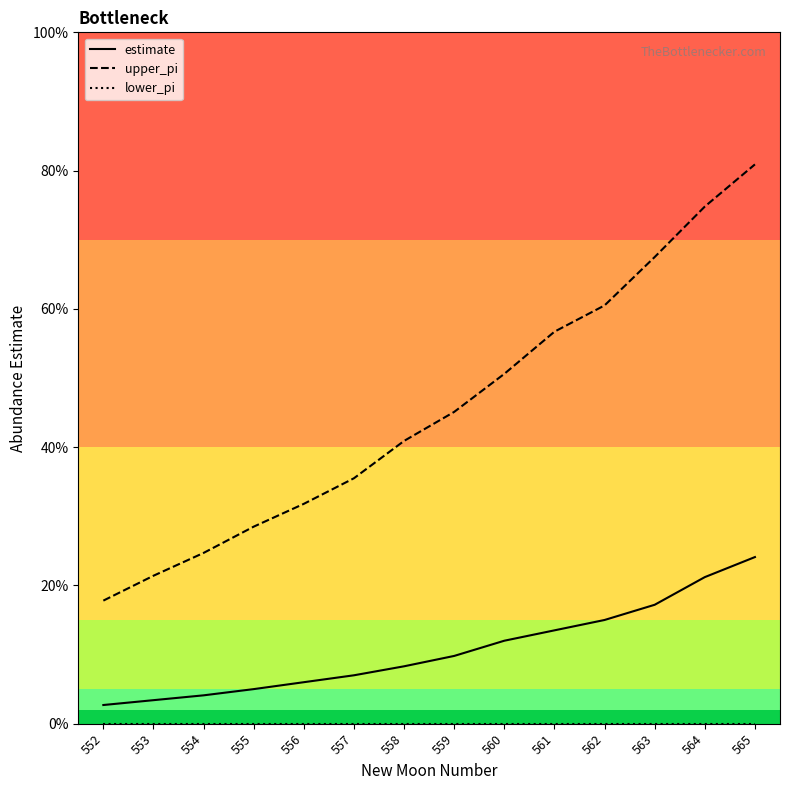

Rank the series by their average value, from lowest to highest.

lower_pi, estimate, upper_pi